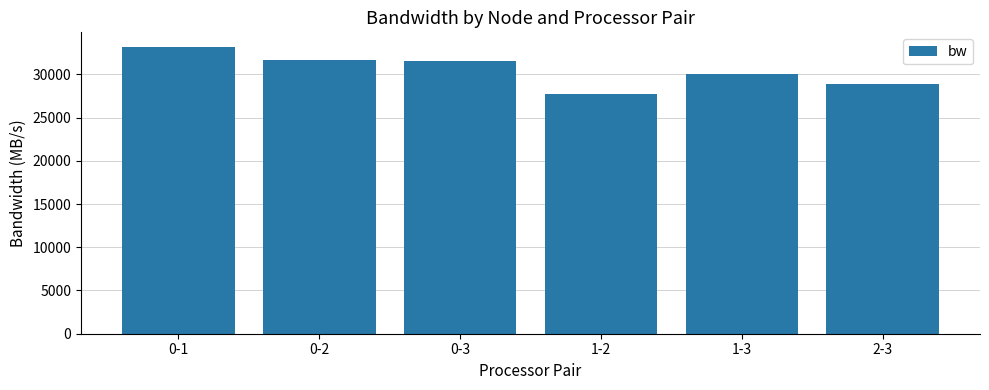

At which category does the chart reach its minimum across all series?

1-2